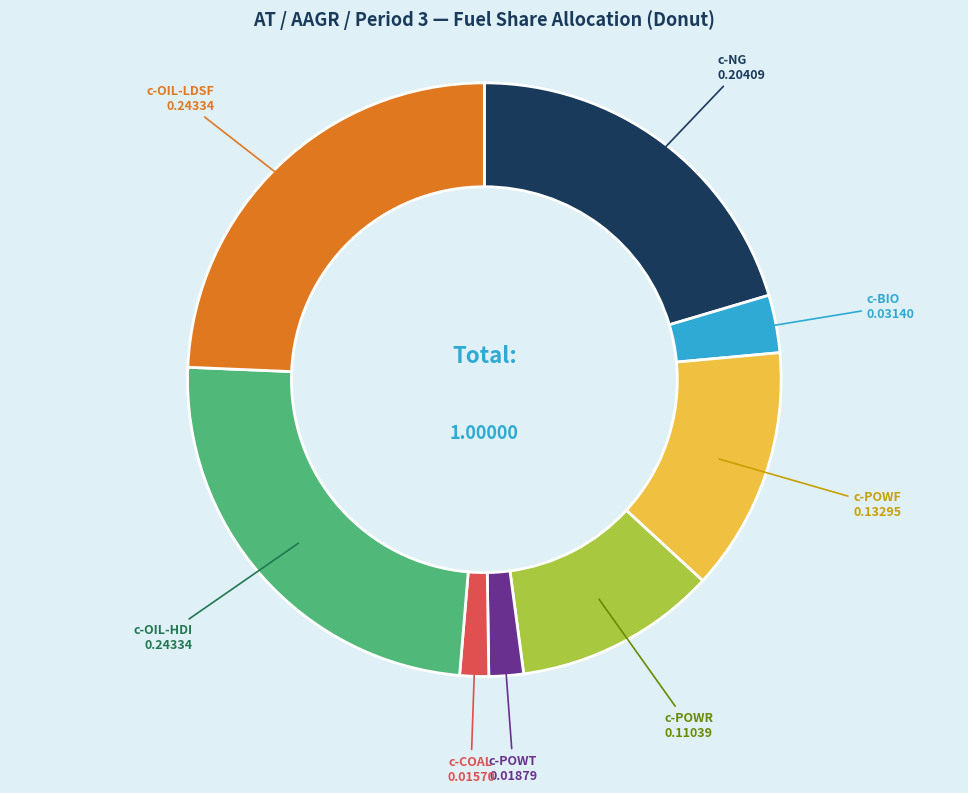

Is there a majority slice in this chart?

No